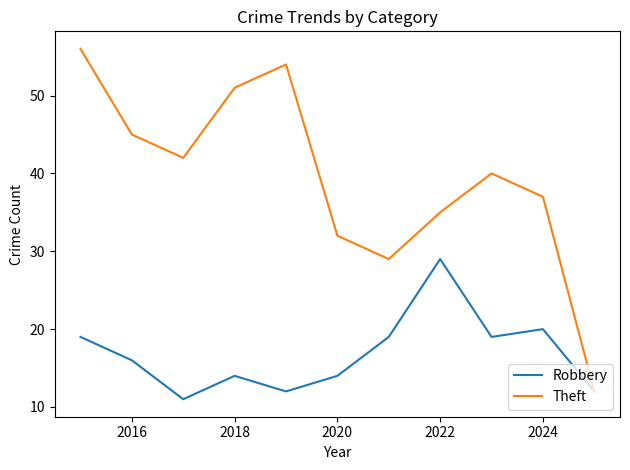

Which series has the largest total across all categories?

Theft